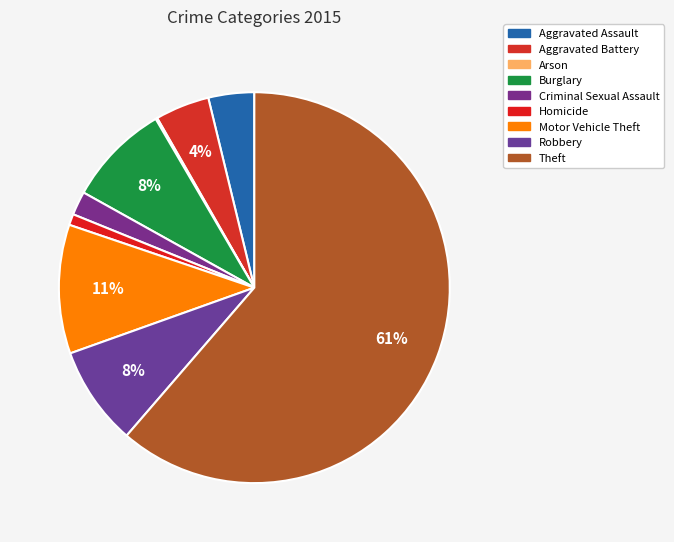

Is it true that Robbery is 14% of the pie?

False